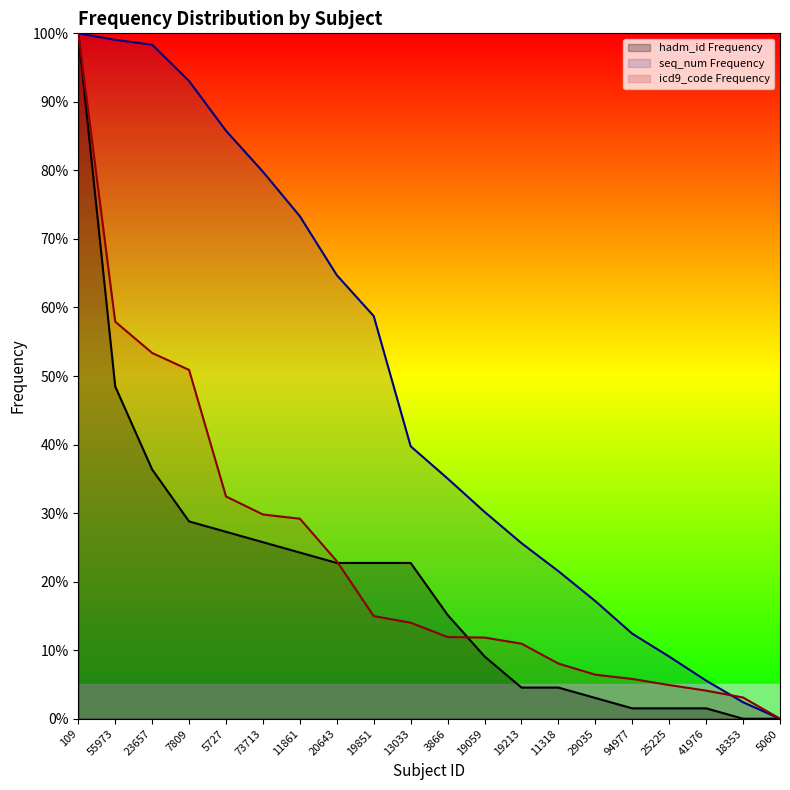

Which label corresponds to the largest value in the chart?

109